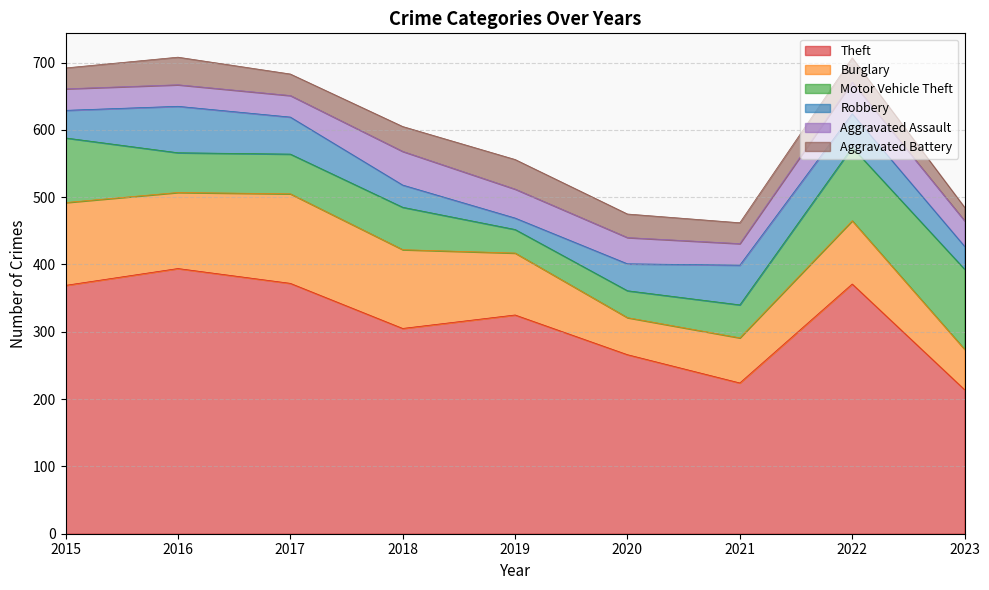

True or false: Burglary has more than 2 interior local peaks.

False